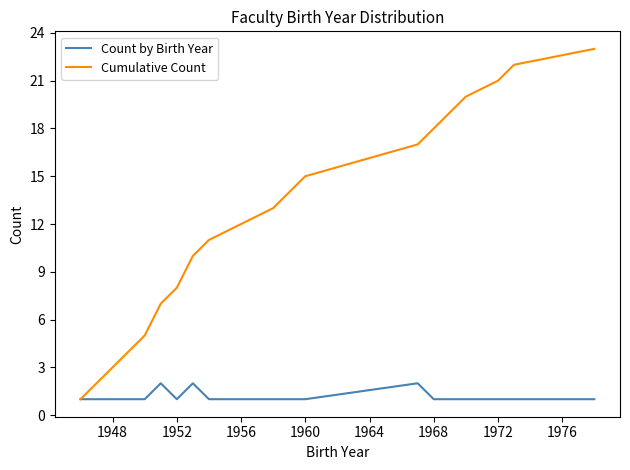

List the series in order of their overall mean, highest first.

Cumulative Count, Count by Birth Year